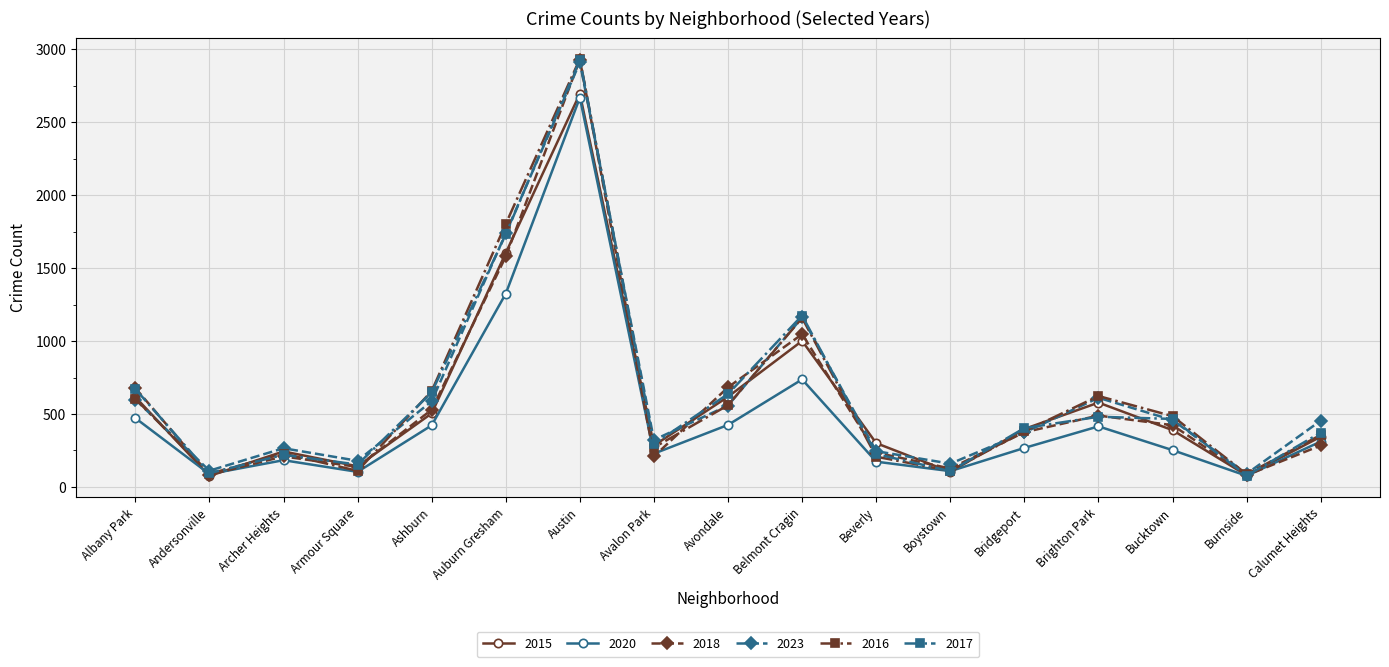

What is the minimum value shown in the chart?

75